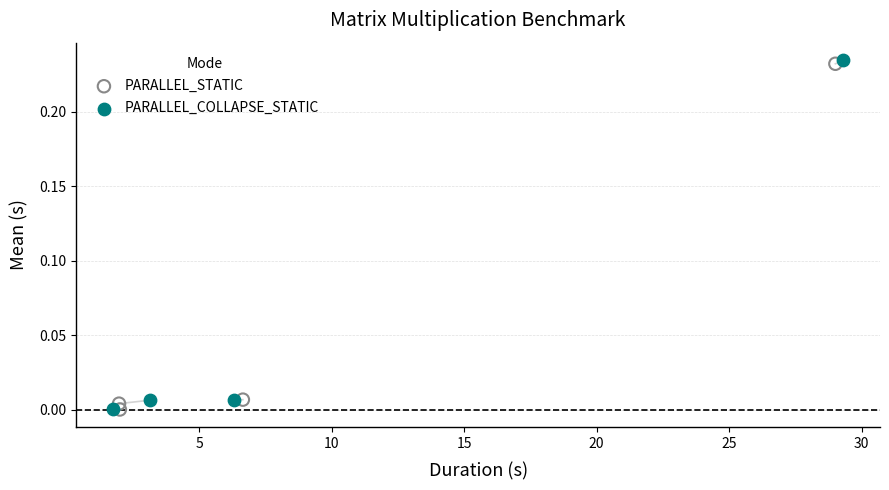

Which series has the widest spread of Y values?

PARALLEL_COLLAPSE_STATIC